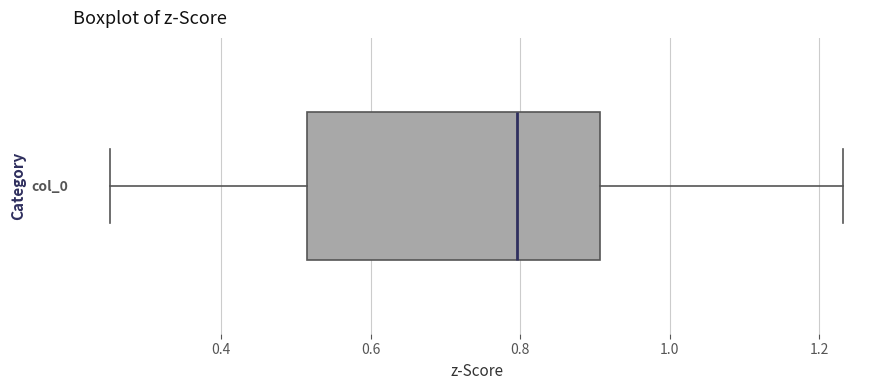

Read this box plot against the x-axis: the position of the median line, the range covered by the box, and the ends of both whiskers. The values are not printed on the chart, so give them approximately, as read against the axis.

median 0.80, box 0.52 to 0.90, whiskers 0.26 to 1.24